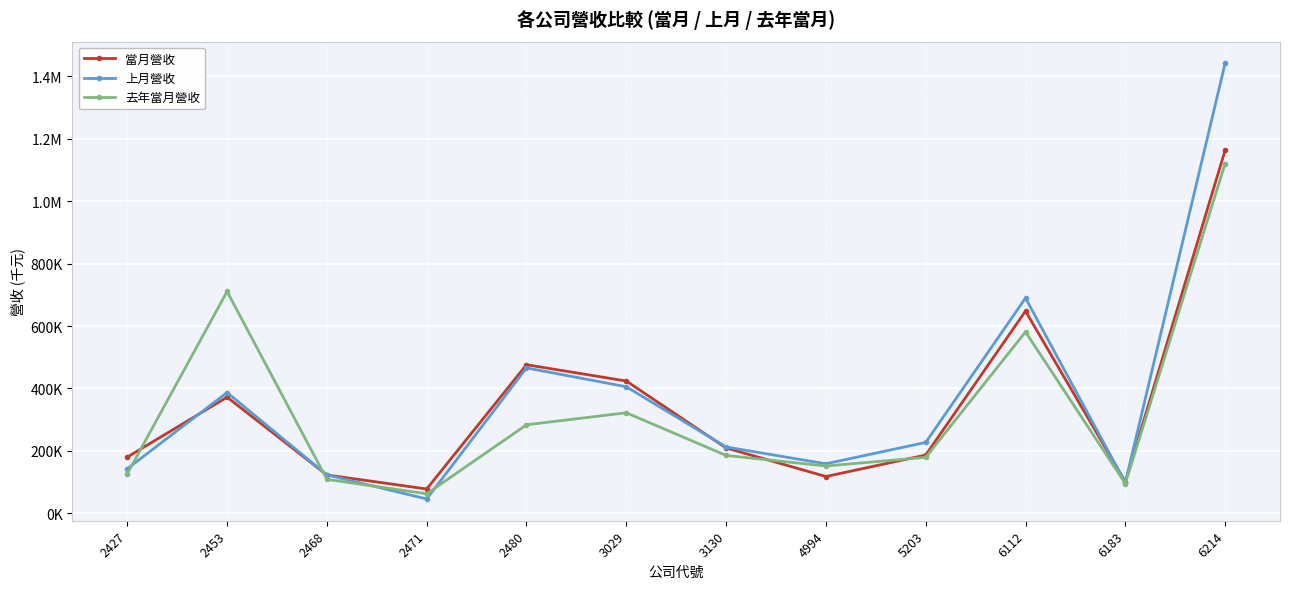

True or false: 上月營收 and 去年當月營收 cross at least once.

True